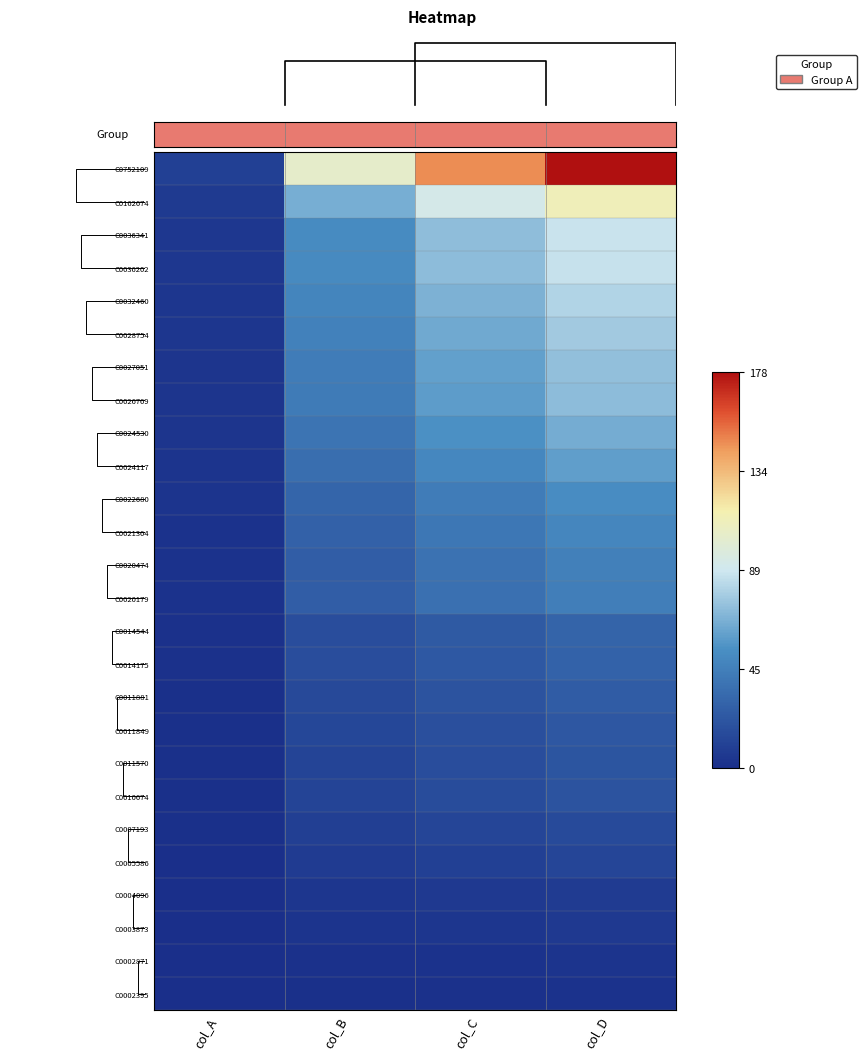

What is the spread (max minus min) of values at col_D?

175.9